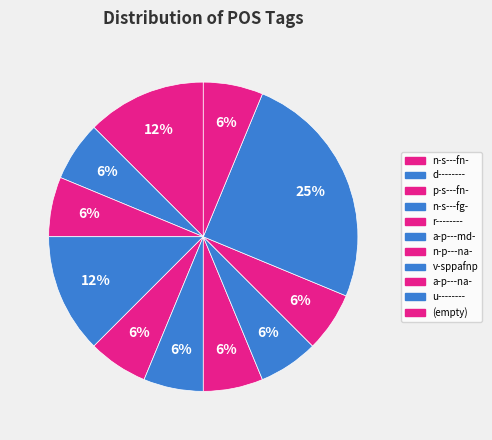

How many segments does this pie chart have?

11